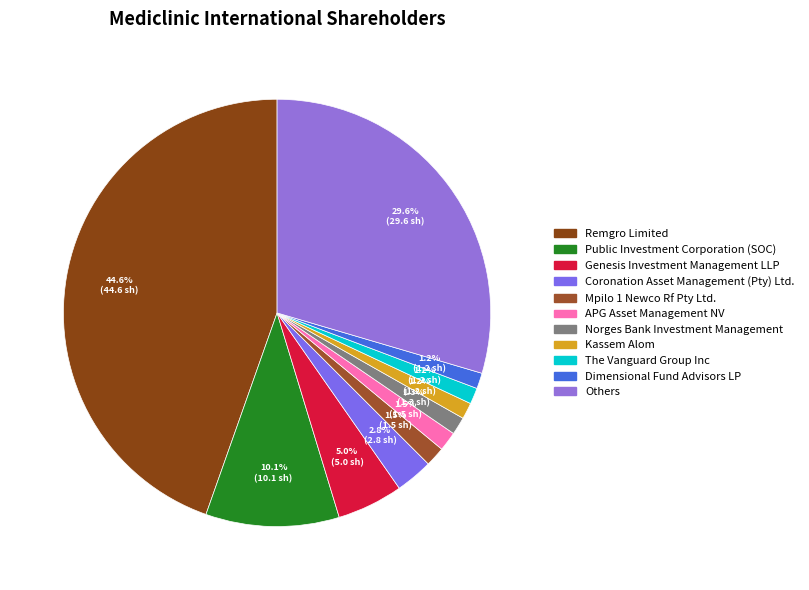

Is the sum of Coronation Asset Management (Pty) Ltd. and Norges Bank Investment Management greater than half?

No